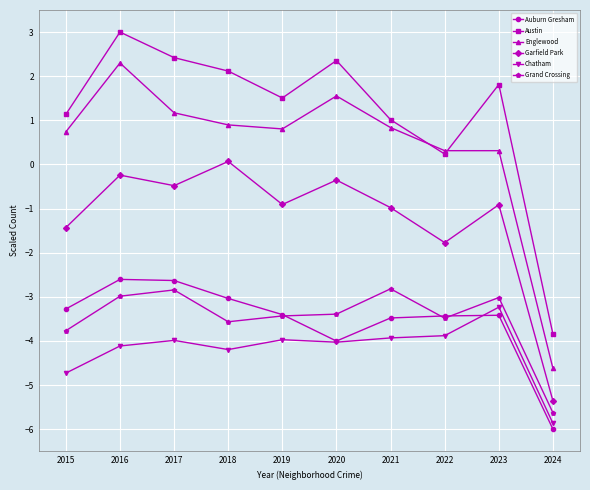

The Grand Crossing series shows -2.4 at 2024. True or false?

False